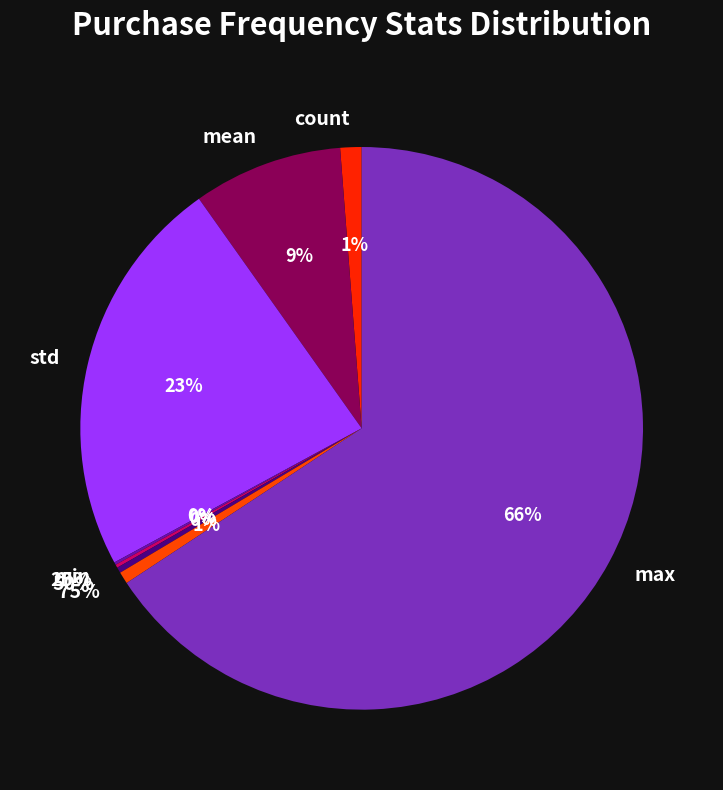

To the nearest percent, what is the difference between the 50% and std slice percentages?

23%